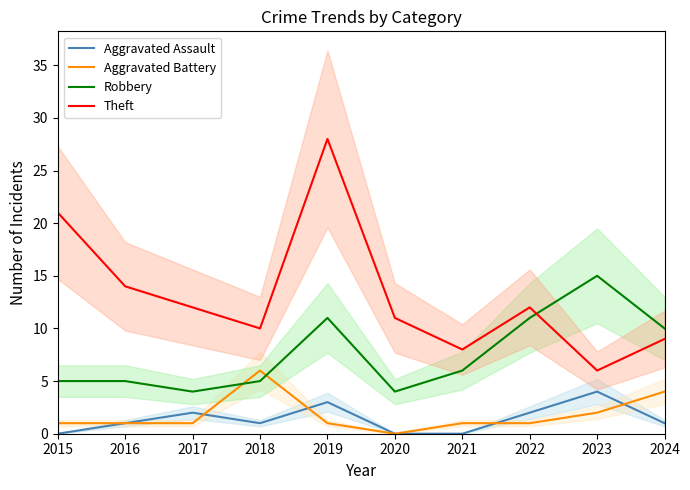

What is the sum of the Aggravated Assault values at 2019 and 2017?

5